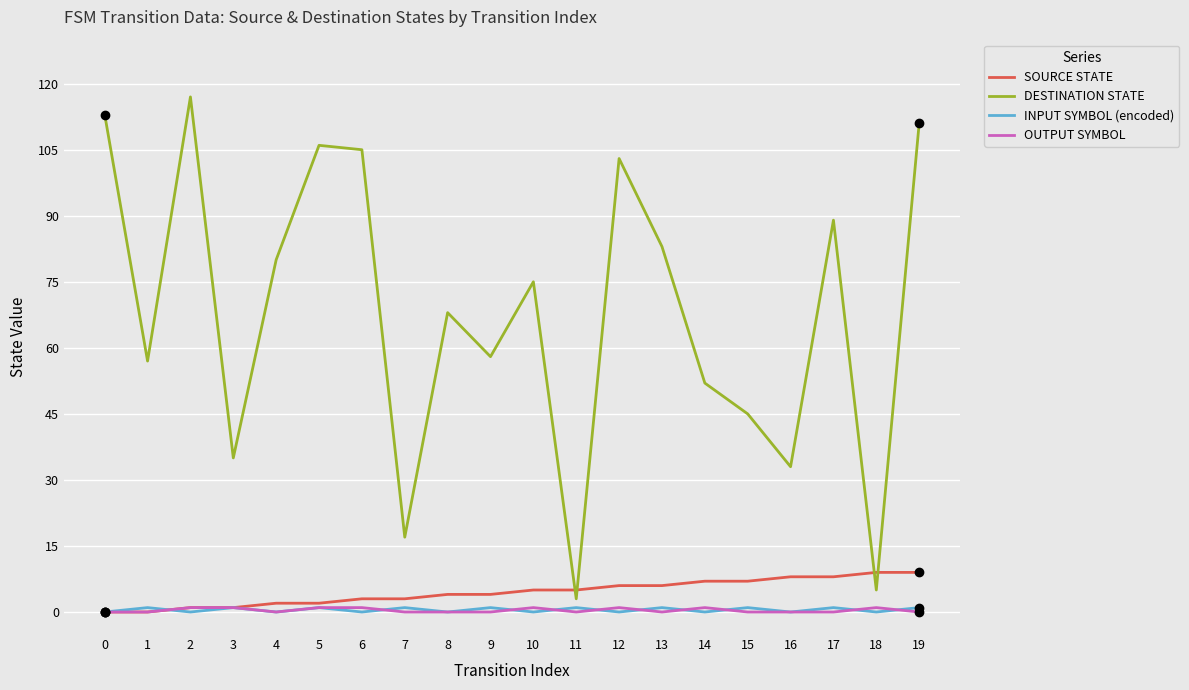

Is it true that OUTPUT SYMBOL equals 0 at 19?

True